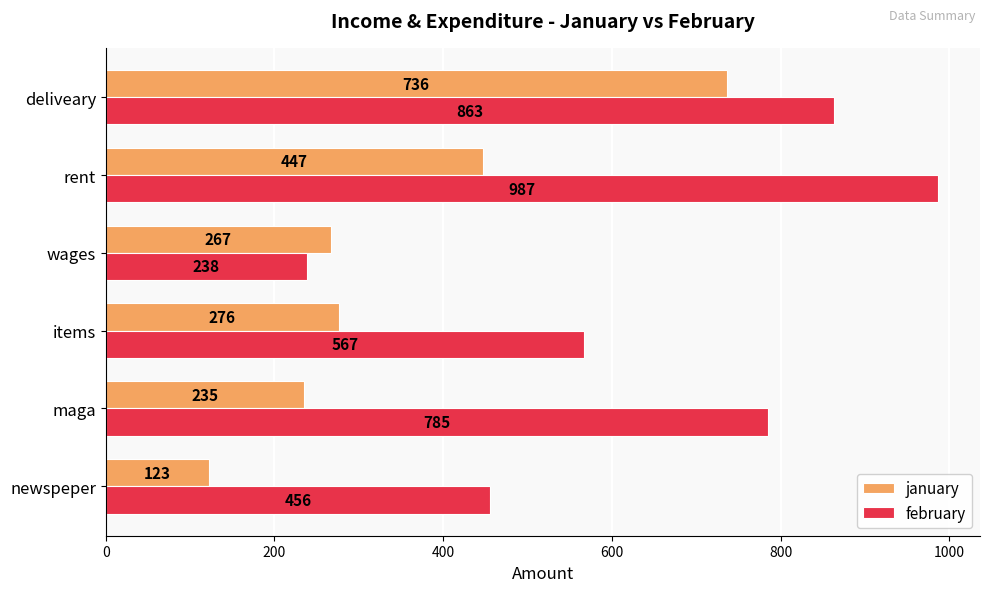

List the labels in order of february value, largest first.

rent, deliveary, maga, items, newspeper, wages